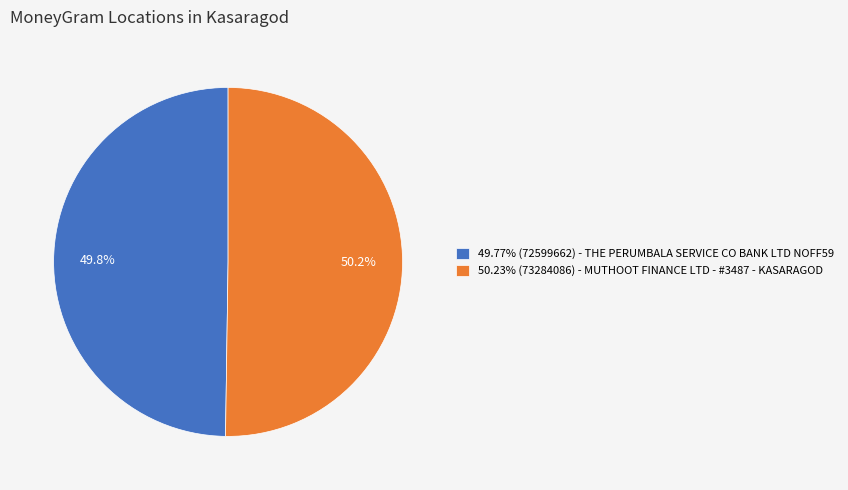

What is the total percentage of 49.77% (72599662) - THE PERUMBALA SERVICE CO BANK LTD NOFF59 and 50.23% (73284086) - MUTHOOT FINANCE LTD - #3487 - KASARAGOD?

100.0%